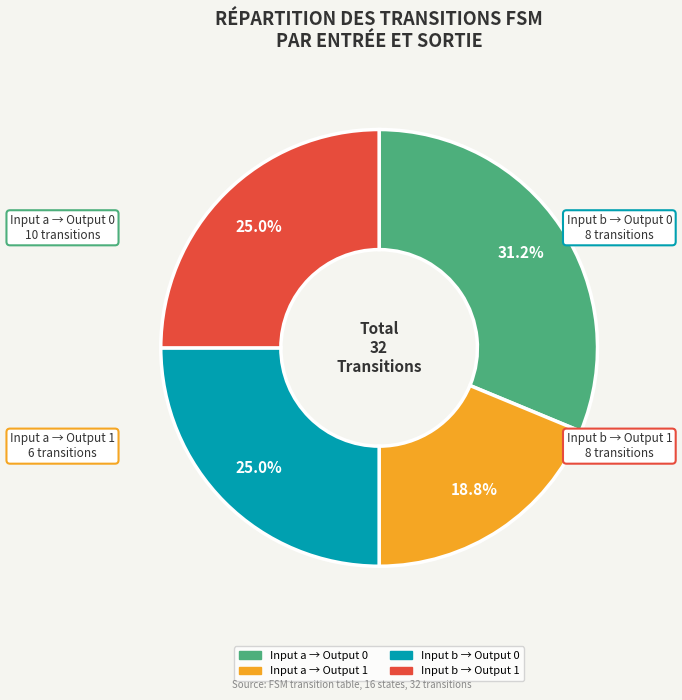

Count the number of slices in the pie.

4